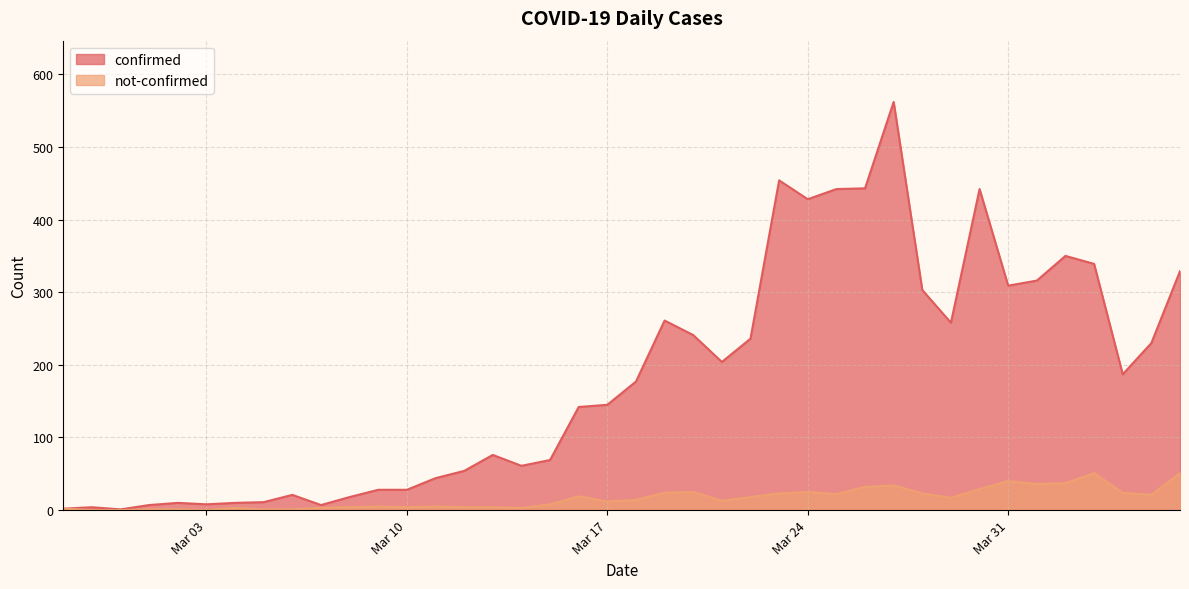

Reading left to right, extract all data points from this chart.

confirmed: 2	4	1	7	10	8	10	11	21	7	18	28	28	44	54	76	61	69	142	145	177	261	241	204	236	454	428	442	443	562	303	258	442	309	316	350	339	187	230	329
not-confirmed: 2	0	0	1	1	0	3	1	1	3	4	5	4	5	4	4	3	8	19	12	14	24	25	13	18	23	25	22	32	34	23	17	29	40	36	37	51	24	21	51